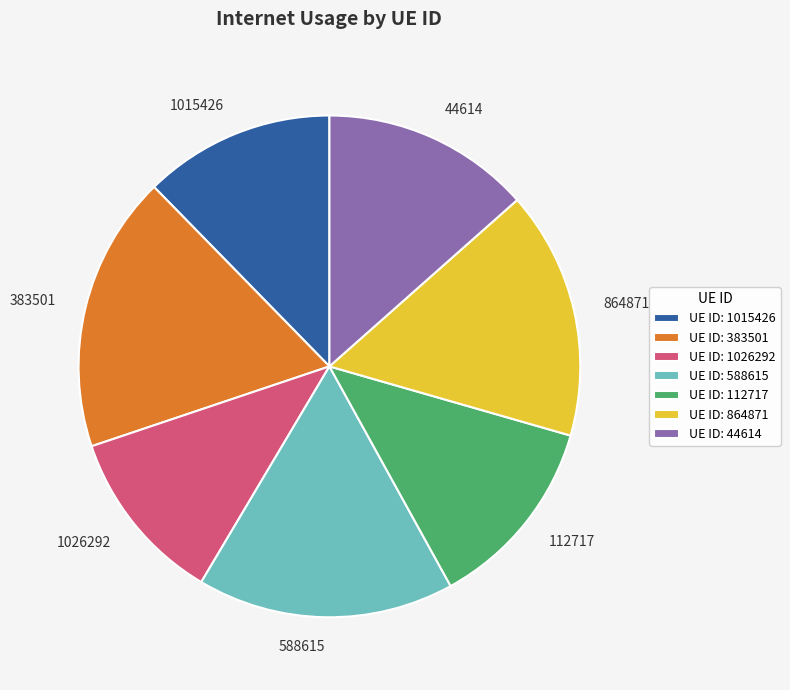

How many slices are in this pie chart?

7